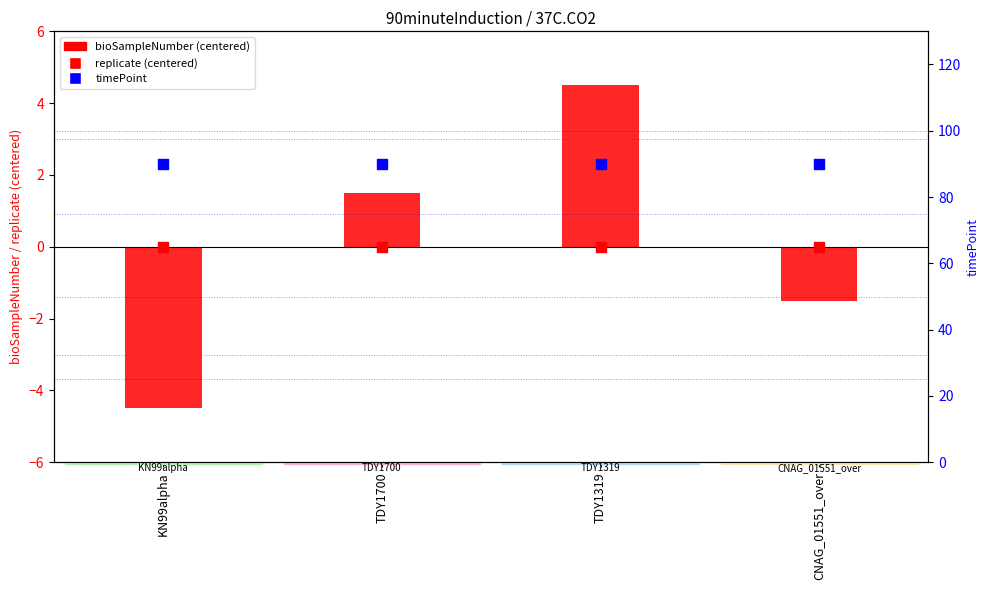

Which series contains the highest Y value?

timePoint